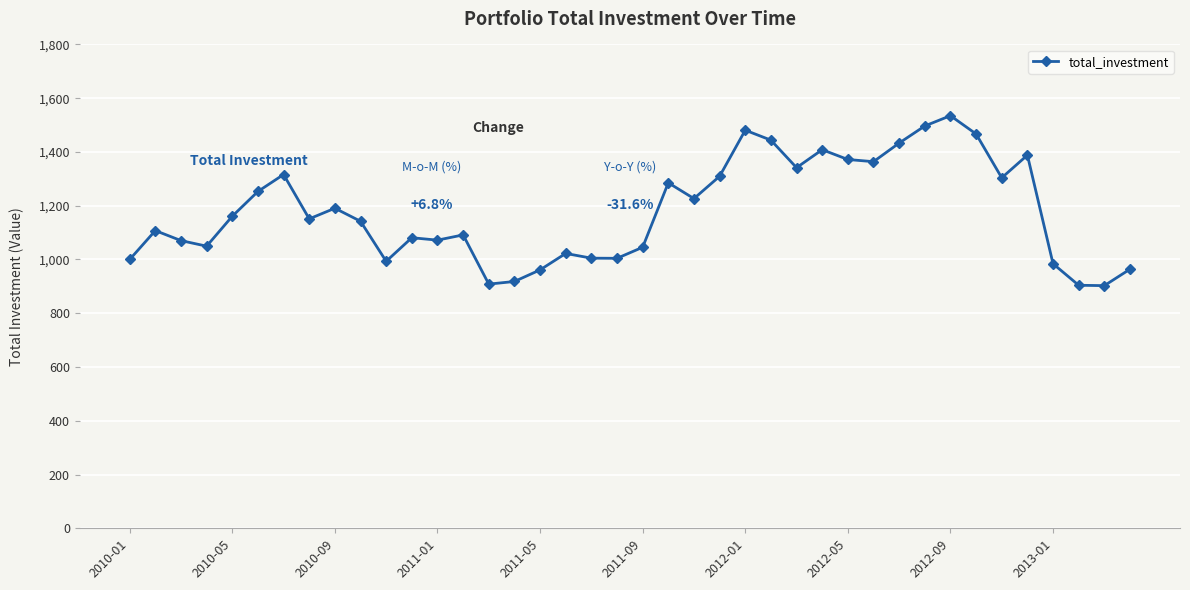

True or false: there are more than 2 points higher than both neighbors.

True